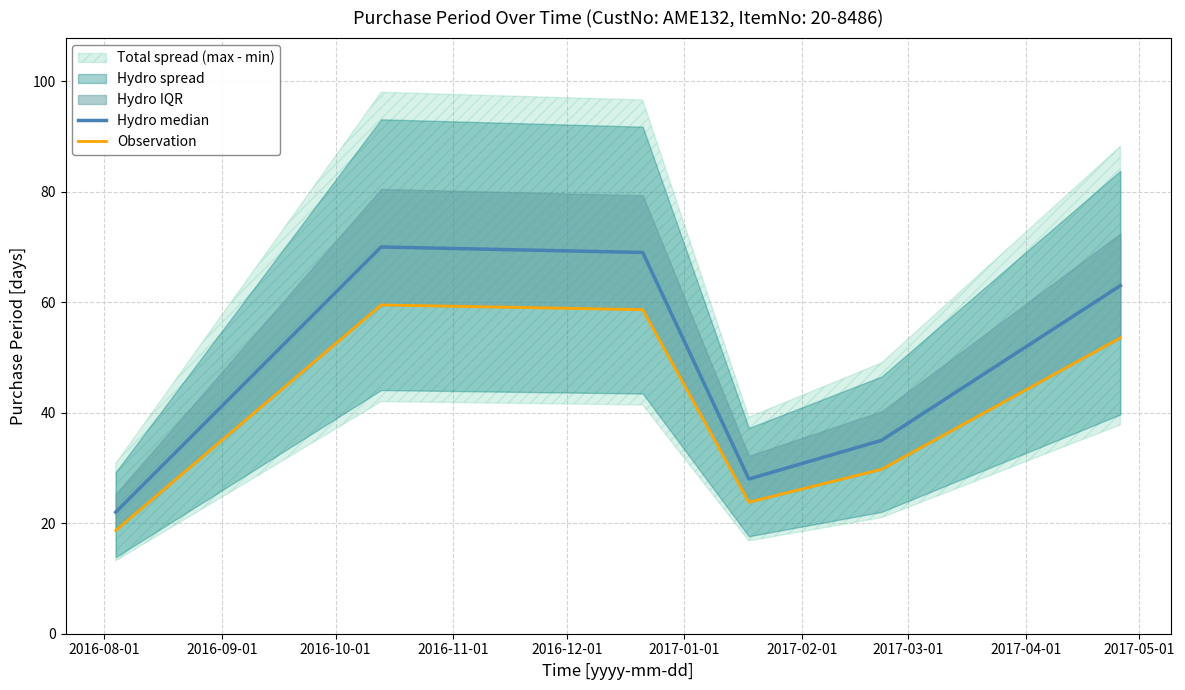

What is the minimum value for Hydro median?

22